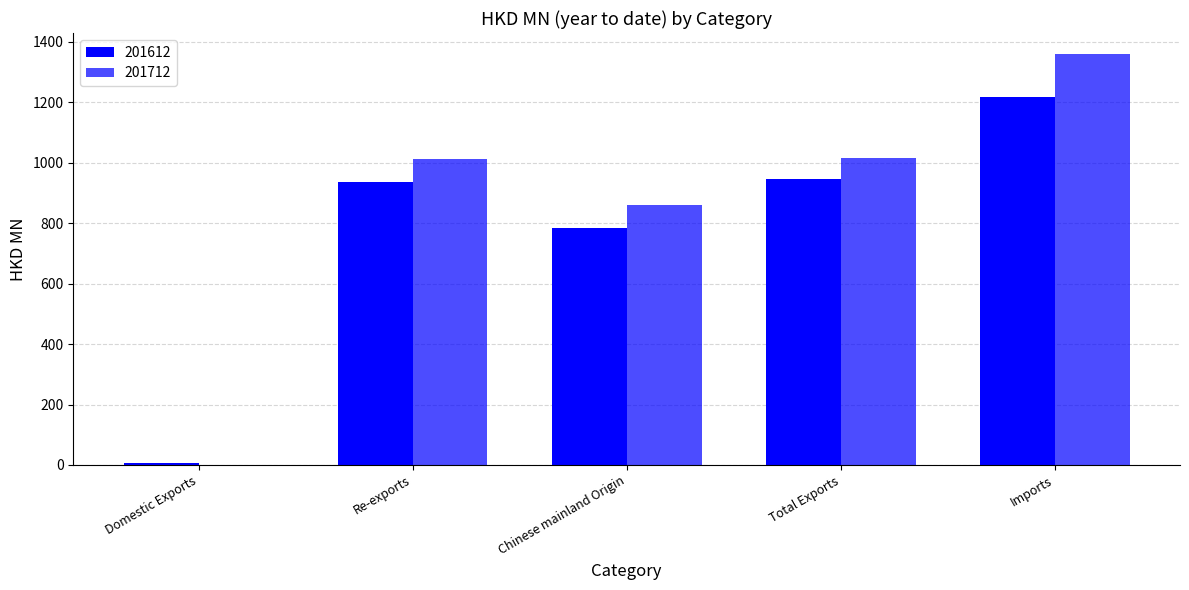

How many data points in 201712 are above 1013?

3